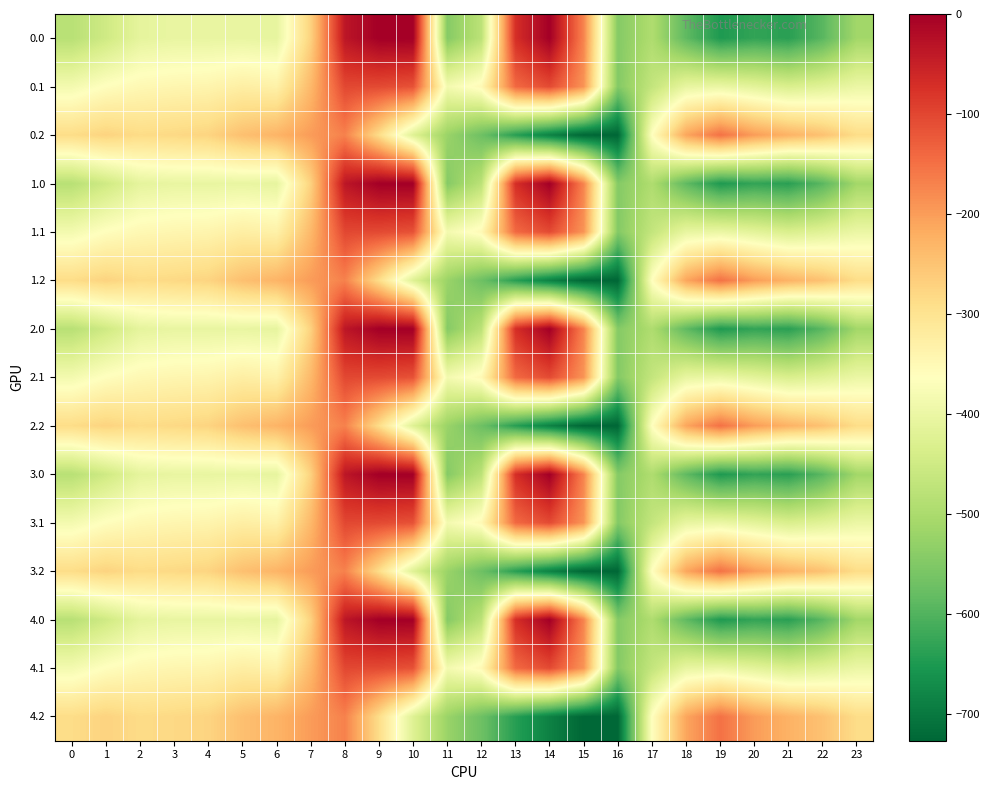

Which category has the highest value across all series?

9